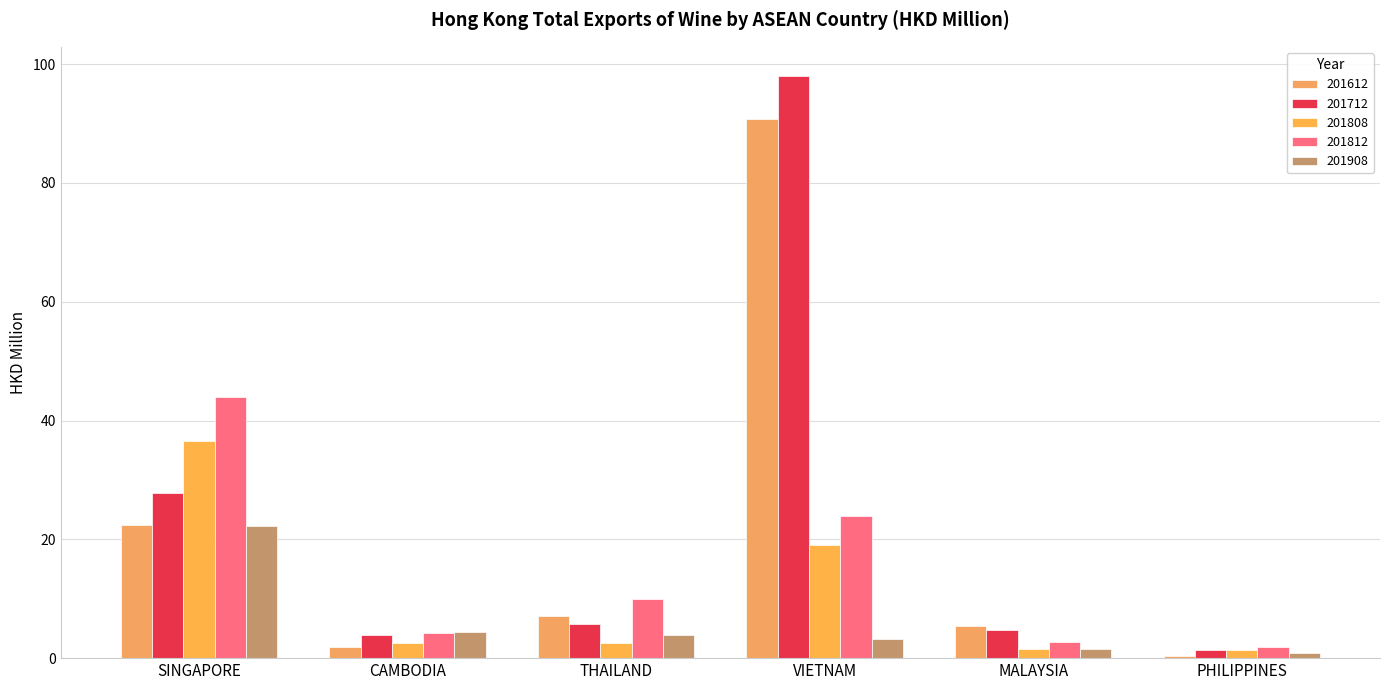

What is the label of the 5th bar from the right?

CAMBODIA